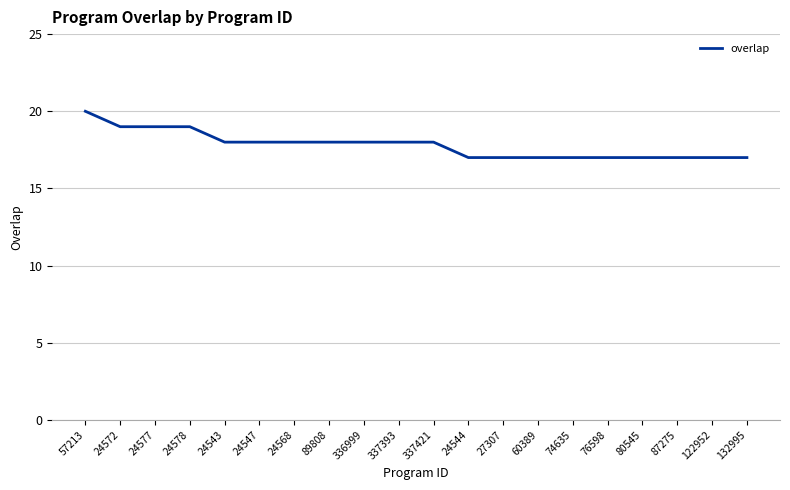

Reading left to right, extract all data points from this chart.

57213=20	24572=19	24577=19	24578=19	24543=18	24547=18	24568=18	89808=18	336999=18	337393=18	337421=18	24544=17	27307=17	60389=17	74635=17	76598=17	80545=17	87275=17	122952=17	132995=17